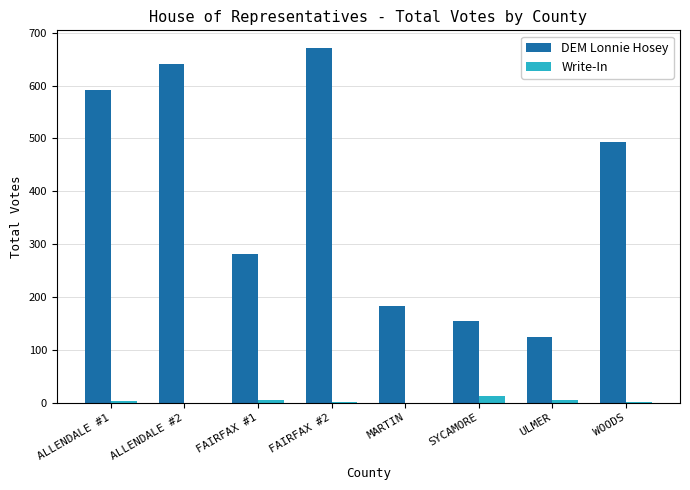

The value of DEM Lonnie Hosey at MARTIN is 183. True or false?

True